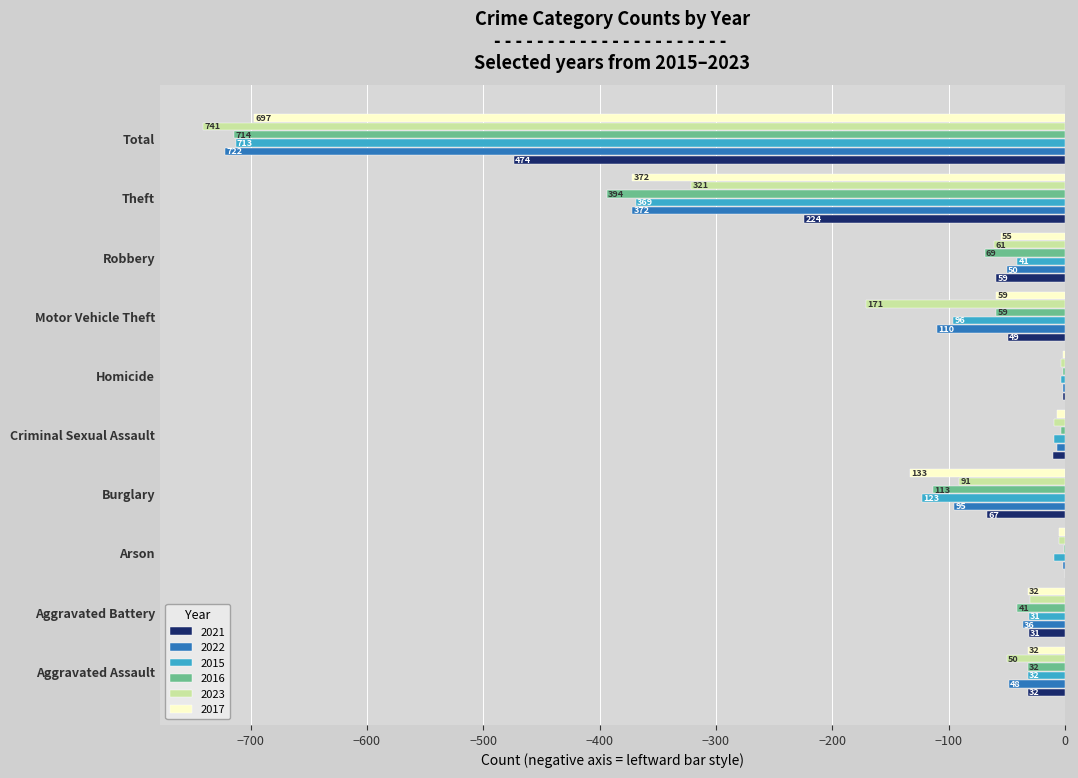

What are all the series names shown in the legend?

2021, 2022, 2015, 2016, 2023, 2017